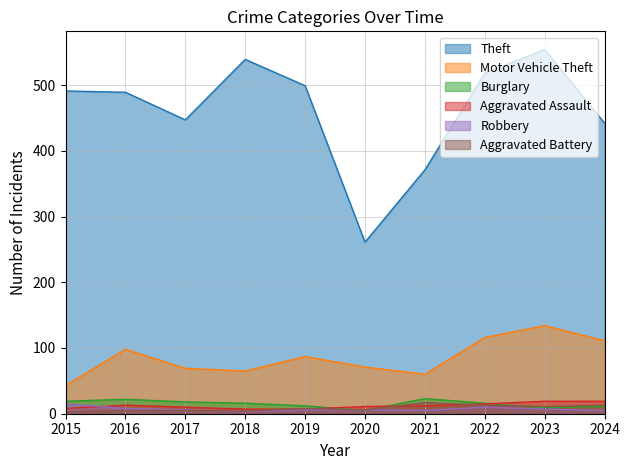

What is the average value of the Aggravated Assault series?

12